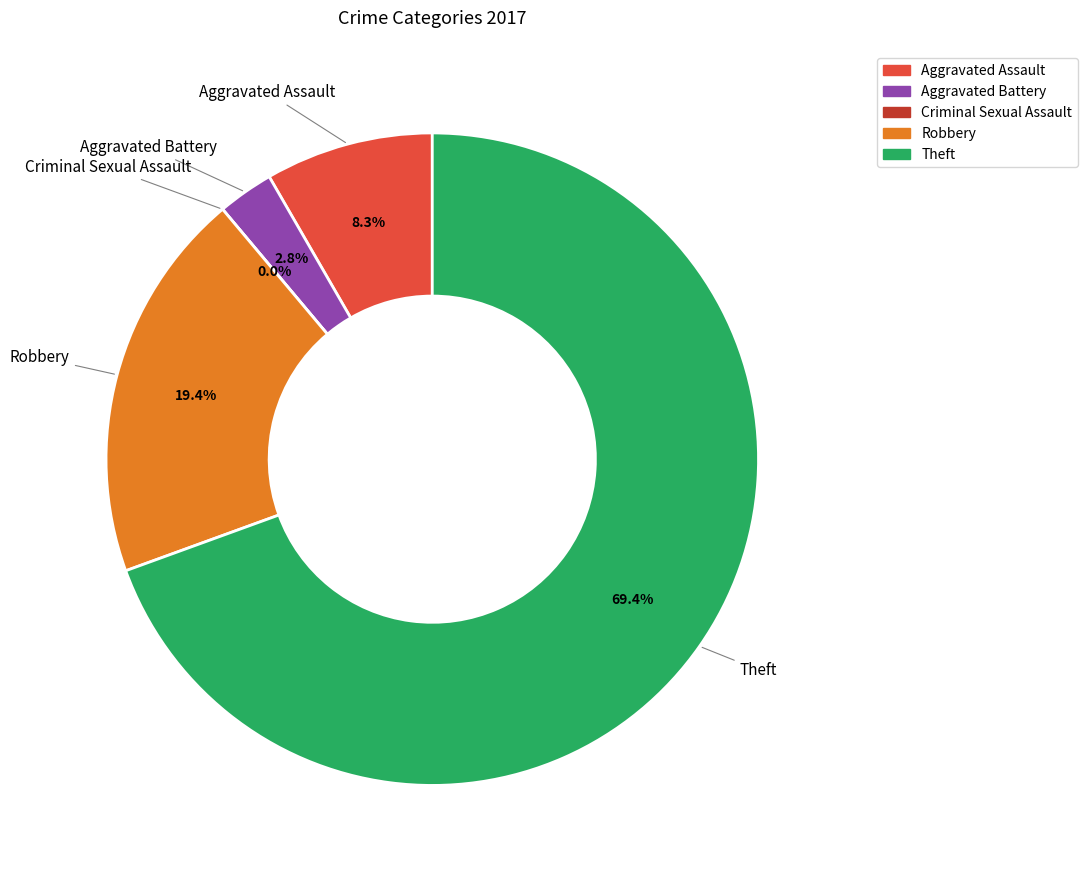

The Theft slice represents 77% of the pie. True or false?

False